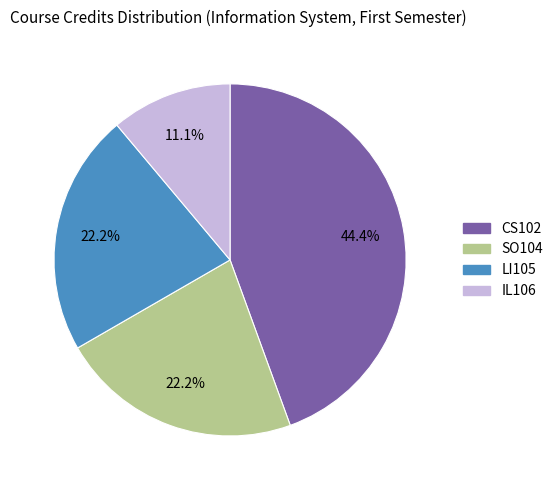

Between IL106 and CS102, which is larger?

CS102